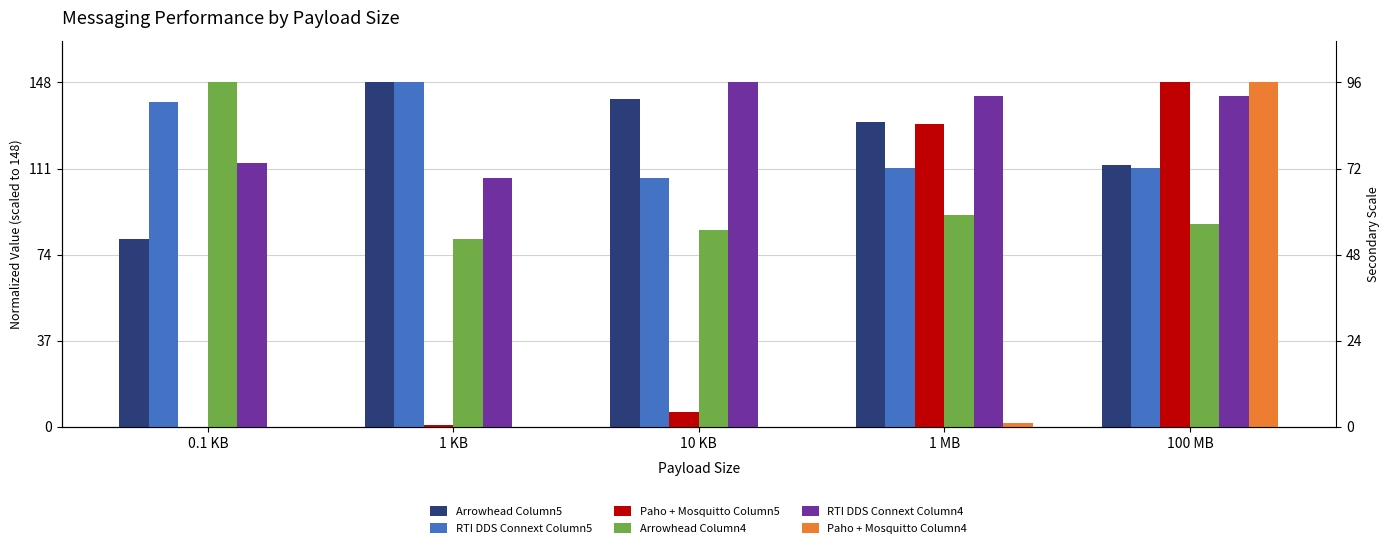

What is the difference between the highest and lowest values at 1 KB?

148.0